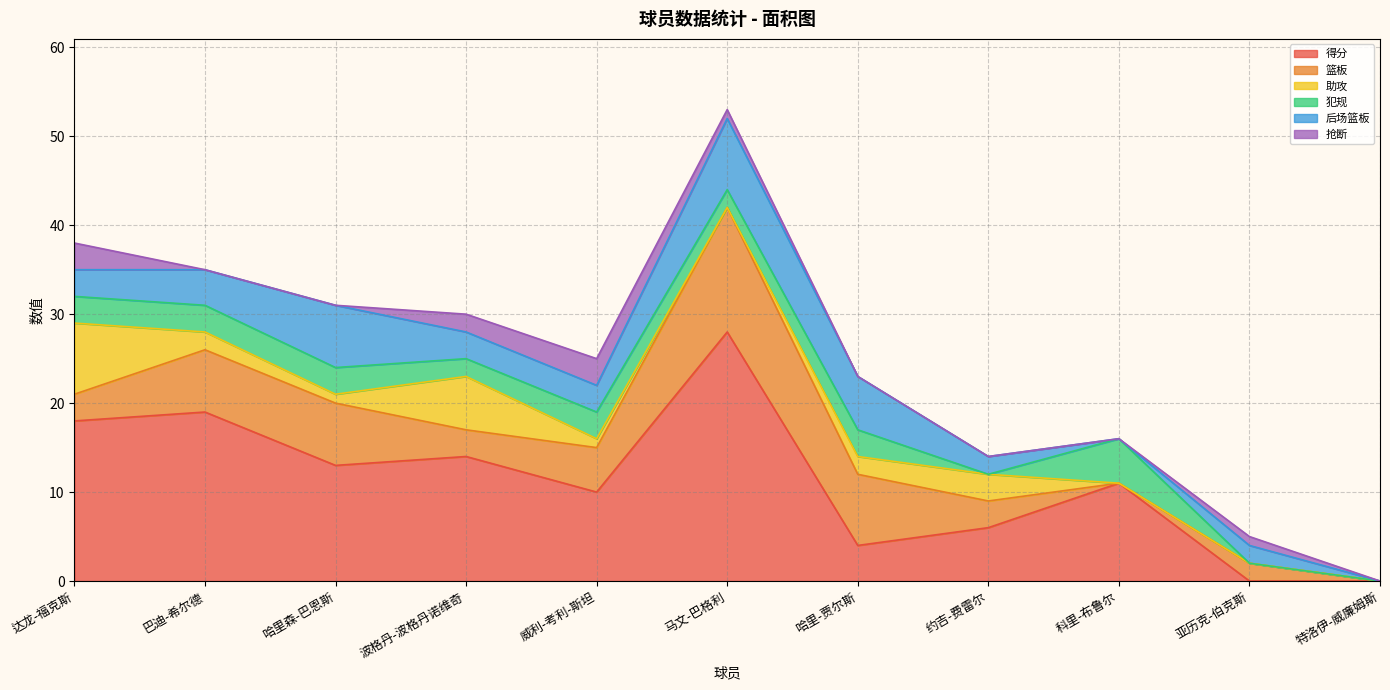

At which label does 助攻 first exceed 1?

达龙-福克斯